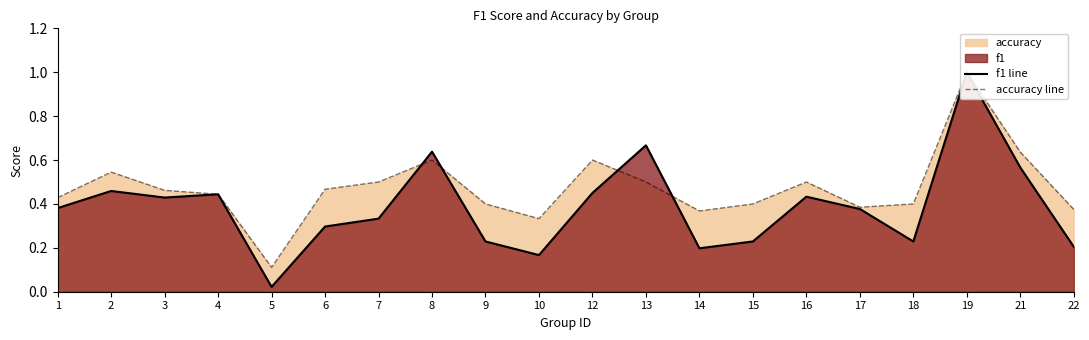

The f1 line series shows 0.2 at 14. True or false?

True